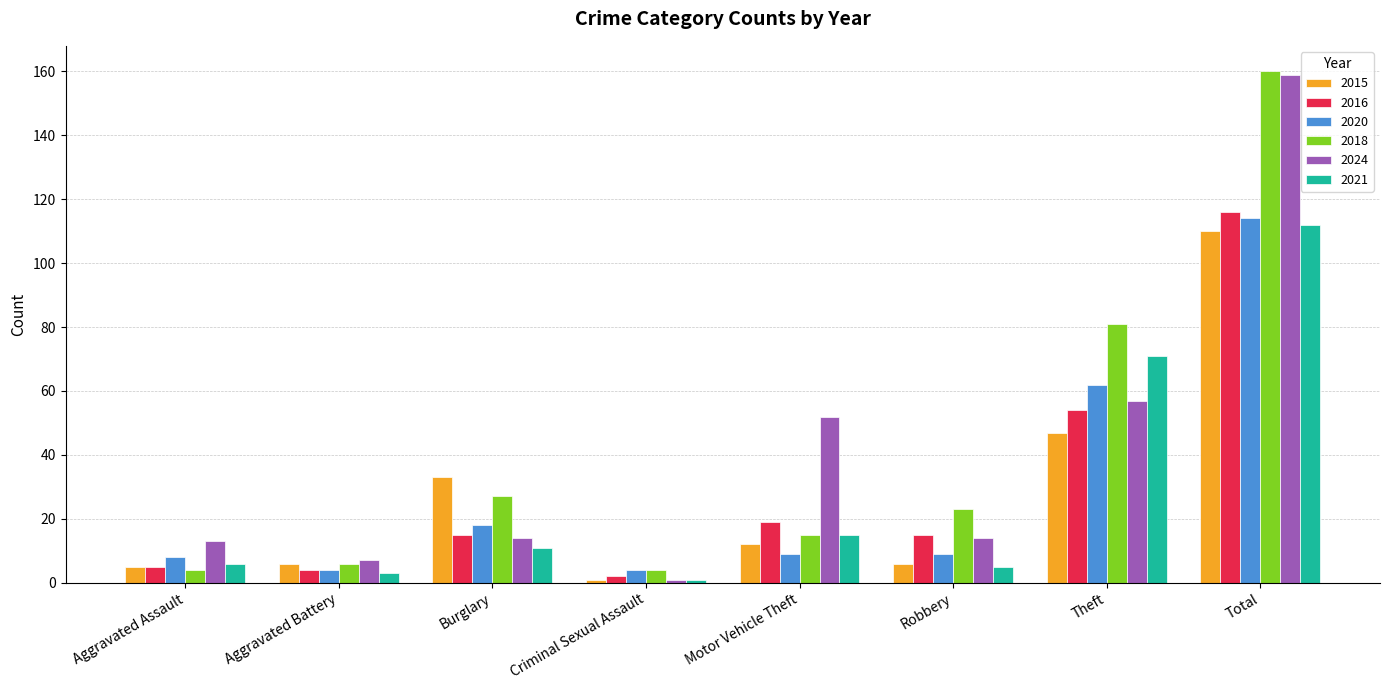

How many bars are there in total?

48